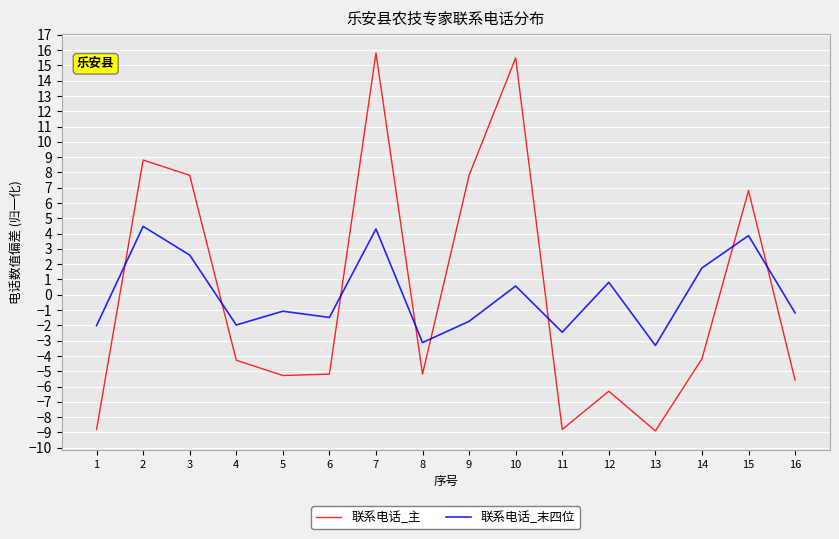

How many interior local valleys does the 联系电话_主 series have?

4